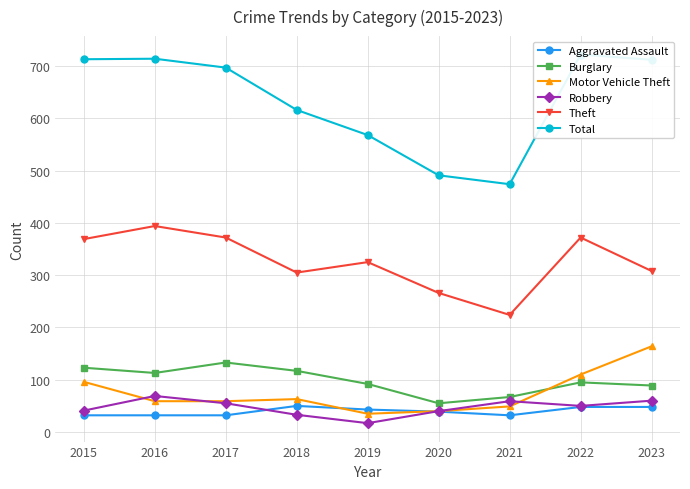

True or false: Robbery has a value of 70 at 2015.

False